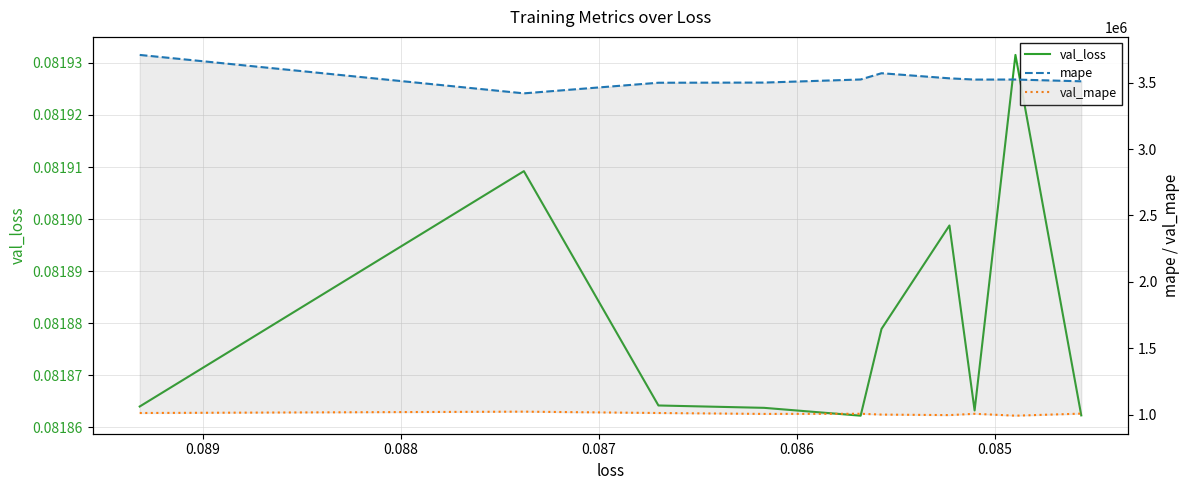

What is the maximum value for val_mape?

1021670.6